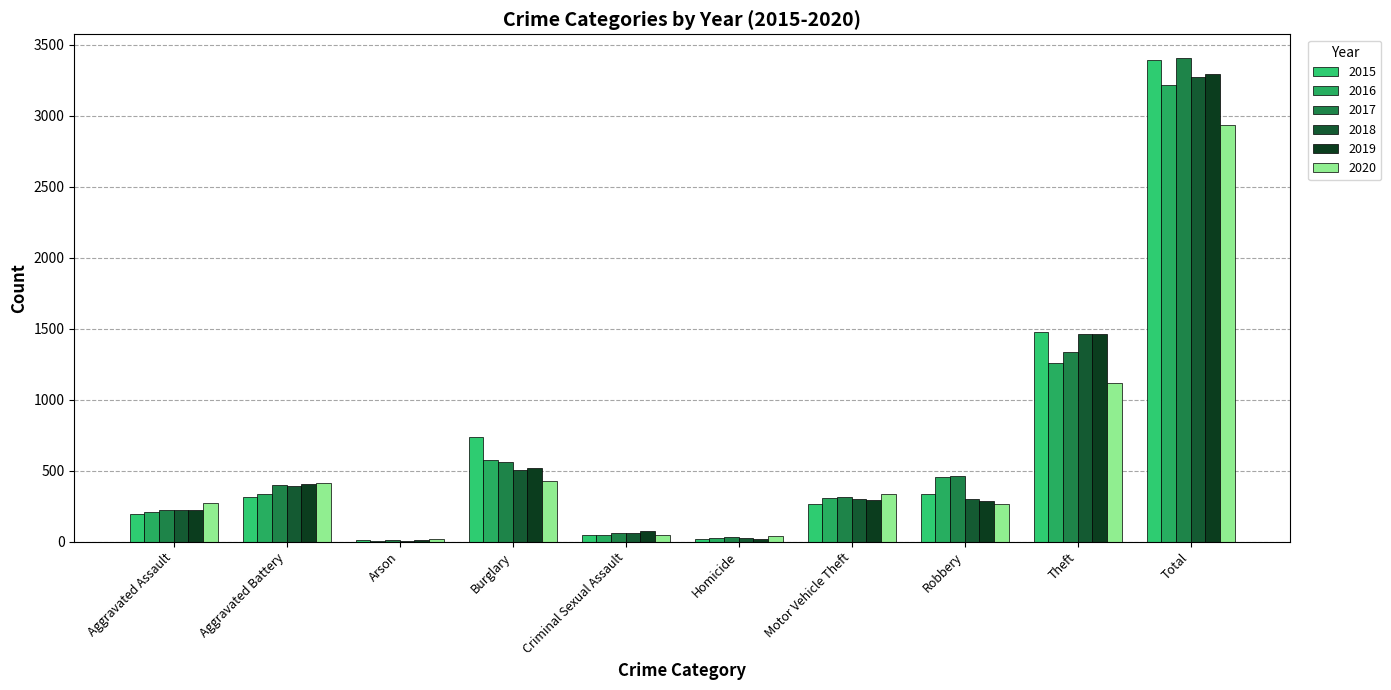

What is the difference between the 2015 values at Aggravated Assault and Motor Vehicle Theft?

69